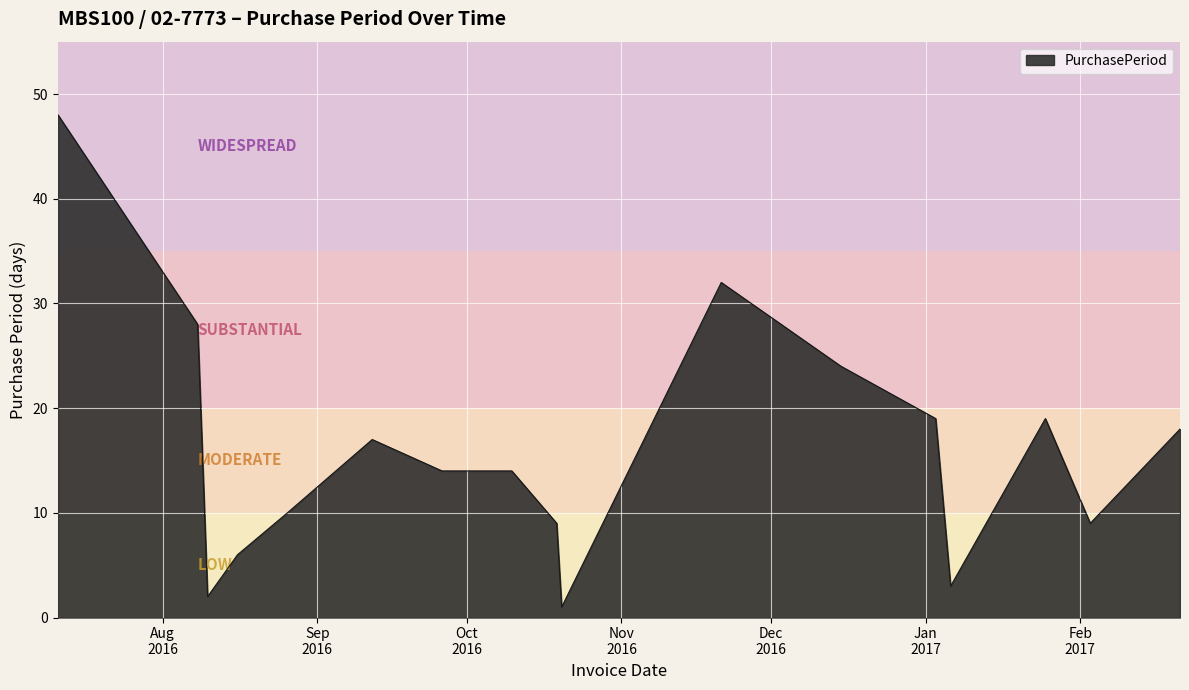

What is the difference between the maximum and minimum values?

47